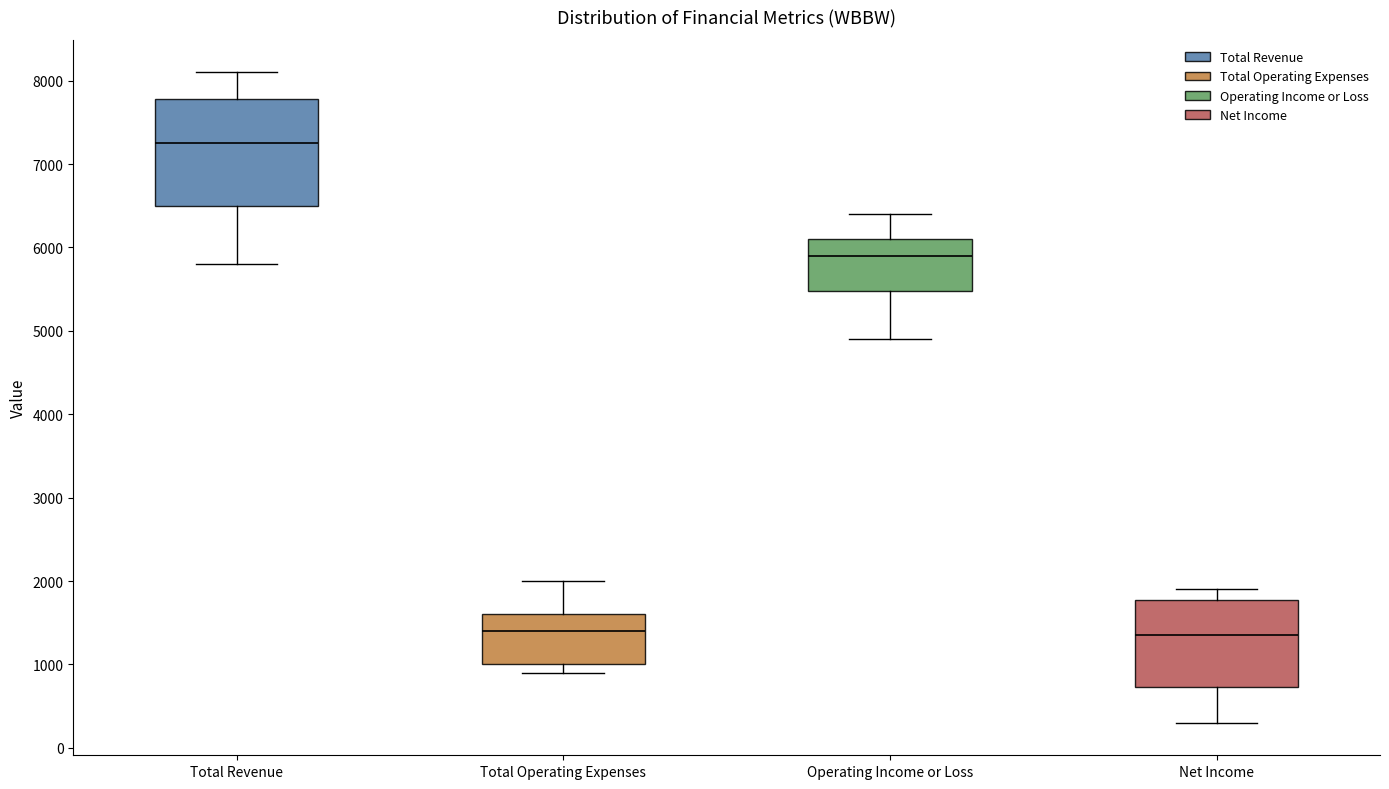

Reading left to right, transcribe this box plot: for each box, give where its median line is, the range the box spans, and where its two whiskers end, as read against the y-axis. The values are not printed on the chart, so give them approximately, as read against the axis.

Total Revenue: median 7300, box 6500 to 7800, whiskers 5800 to 8100
Total Operating Expenses: median 1400, box 1000 to 1600, whiskers 900 to 2000
Operating Income or Loss: median 5900, box 5500 to 6100, whiskers 4900 to 6400
Net Income: median 1400, box 700 to 1800, whiskers 300 to 1900